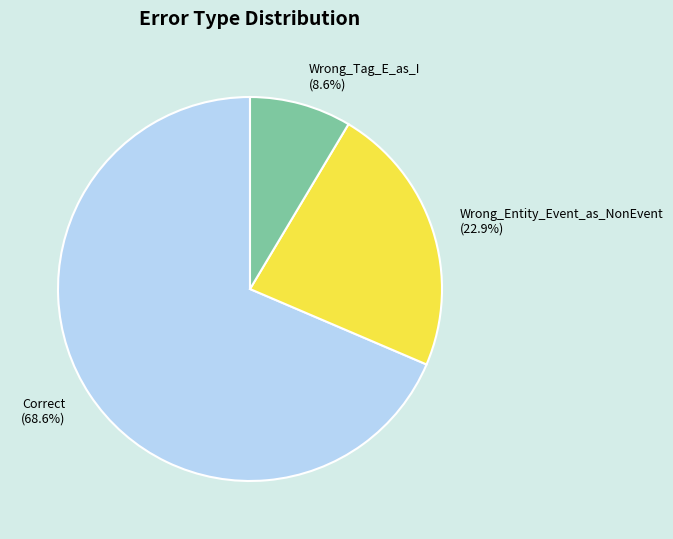

To the nearest percent, what percentage of the pie is Correct?

69%